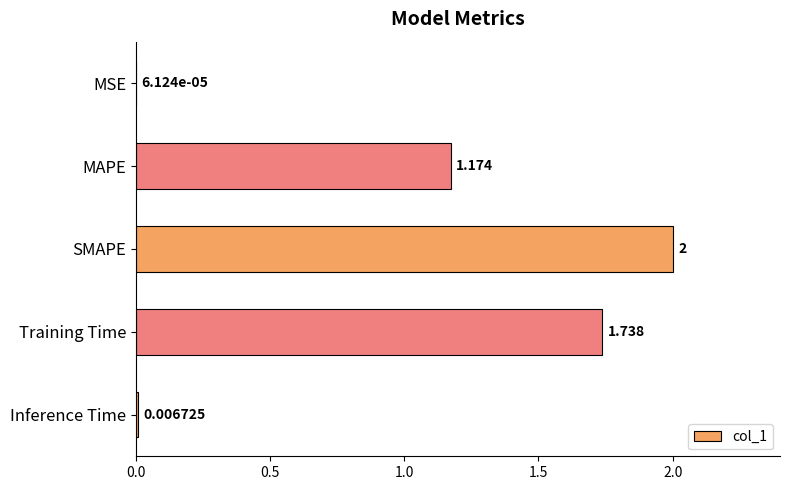

Which label corresponds to the largest value in the chart?

SMAPE